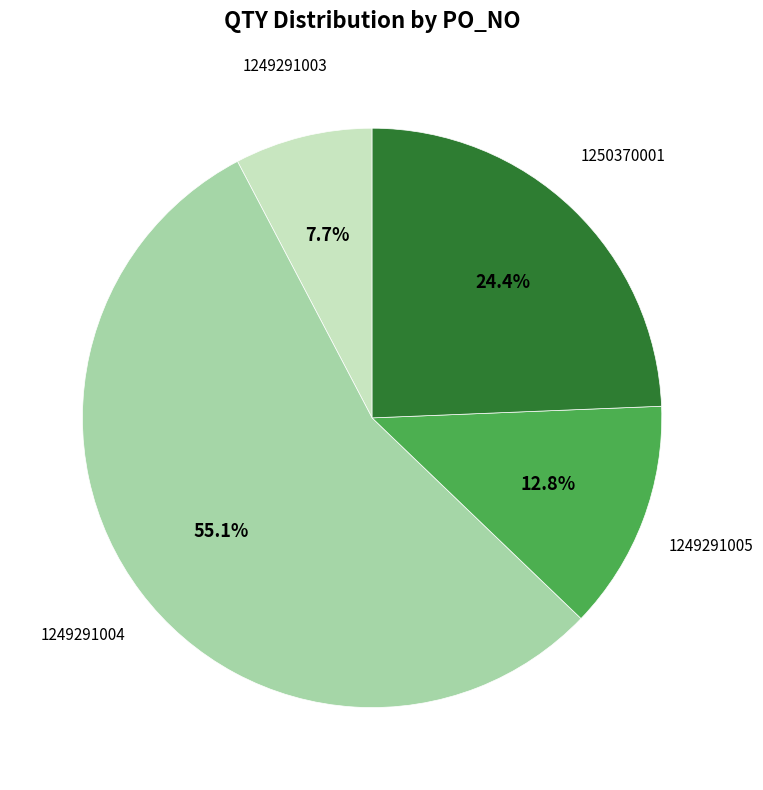

Is there any slice that represents more than half of the pie?

Yes